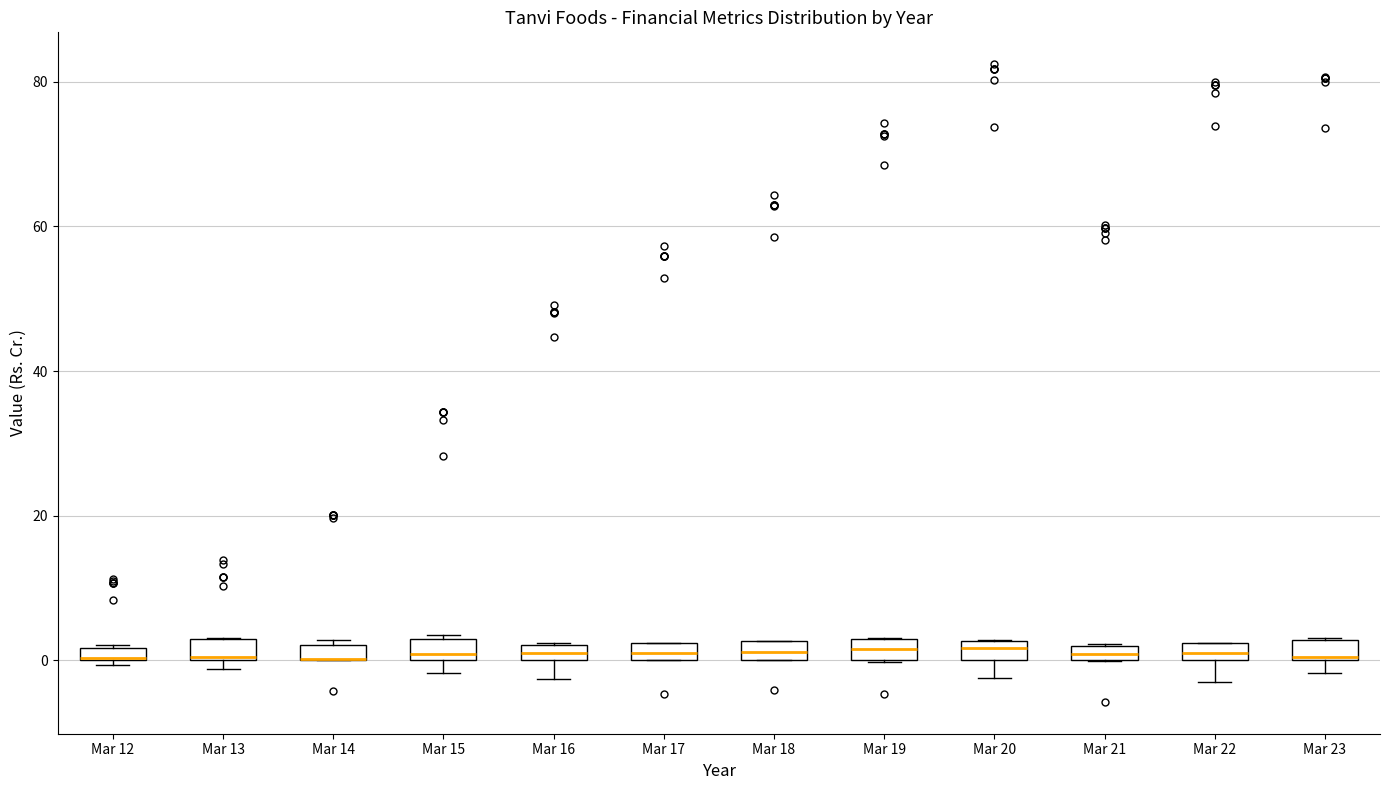

Where is the upper edge of the box for Mar 18 on the y-axis? The values are not printed on the chart, so give them approximately, as read against the axis.

2